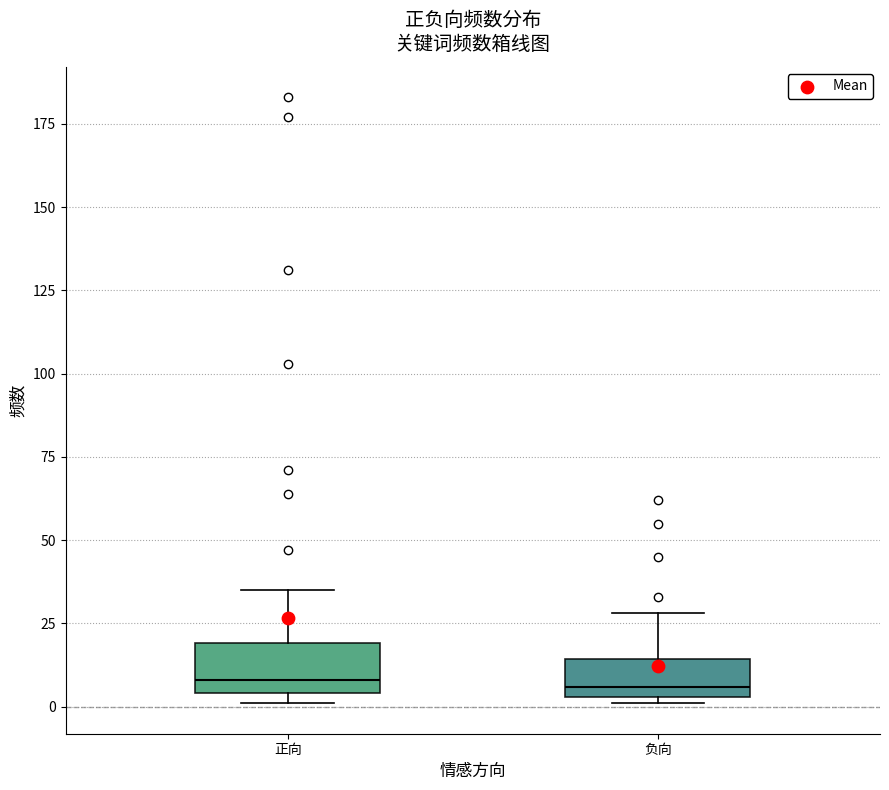

Where does the upper whisker of the box for 正向 end on the y-axis? The values are not printed on the chart, so give them approximately, as read against the axis.

35